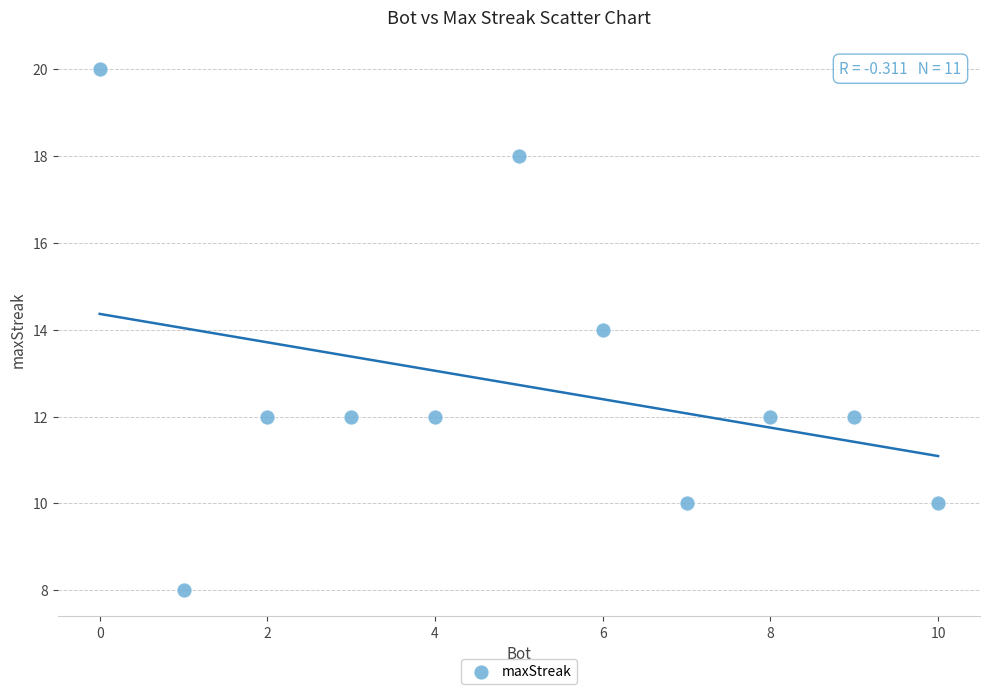

What is the average X value?

5